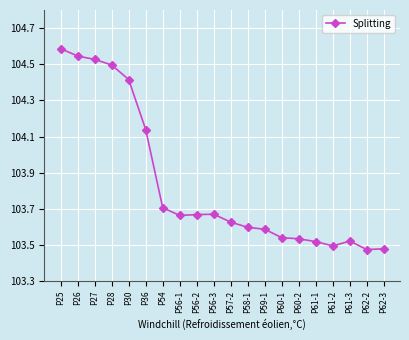

What is the label of the 9th point from the right?

P58-1